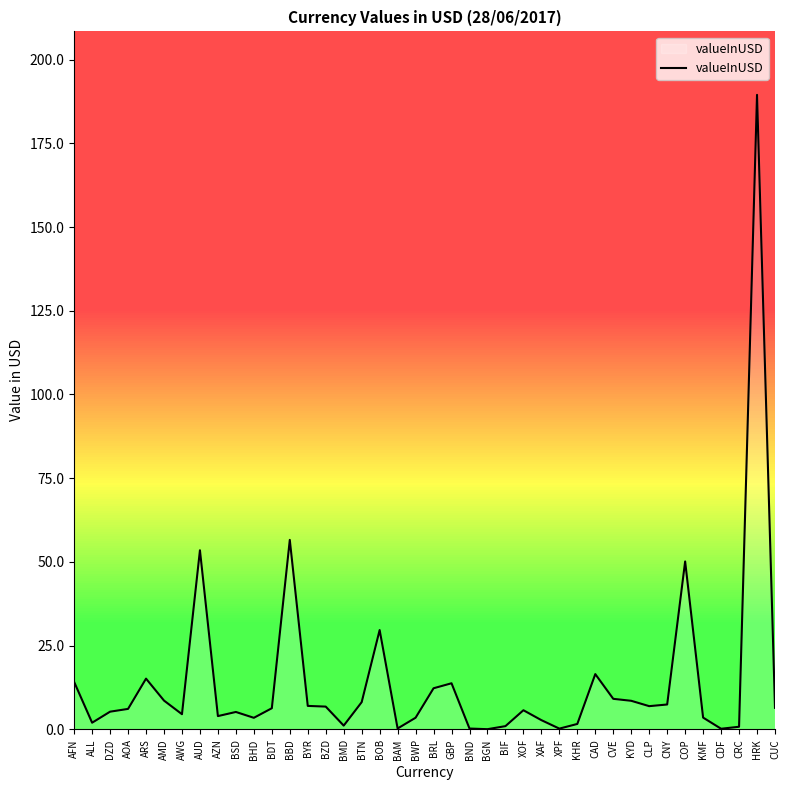

Reading left to right, what are all the values shown in this chart?

14.2	2.0	5.3	6.1	15.2	8.6	4.6	53.5	4.0	5.2	3.5	6.3	56.6	7.0	6.8	1.1	8.1	29.7	0.3	3.5	12.3	13.8	0.3	0.1	1.0	5.7	2.8	0.3	1.6	16.5	9.1	8.6	7.0	7.5	50.2	3.5	0.2	0.8	189.5	6.5